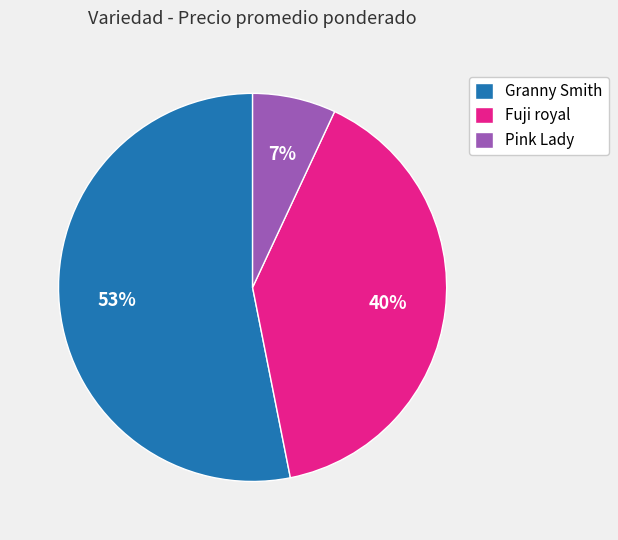

To the nearest percent, what is the average slice percentage?

33%